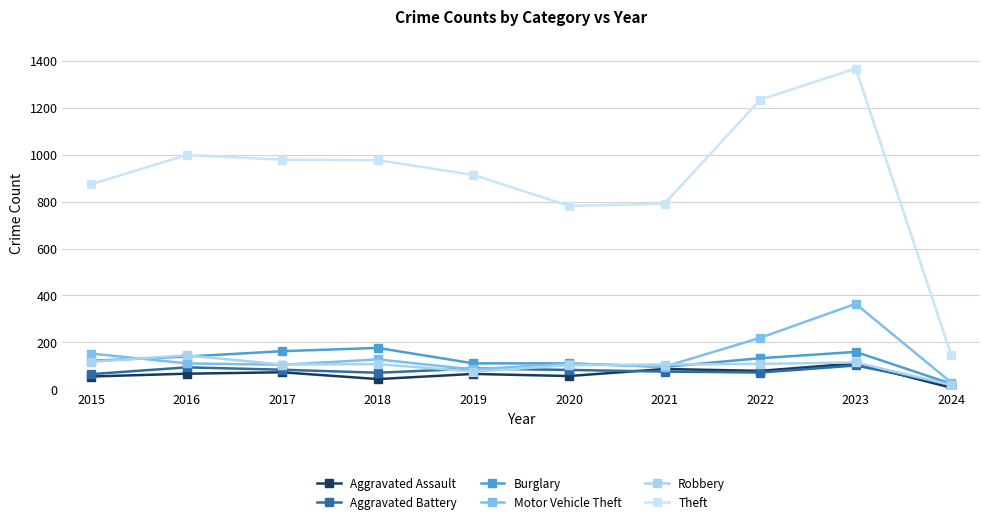

At which label does Burglary reach its minimum?

2024